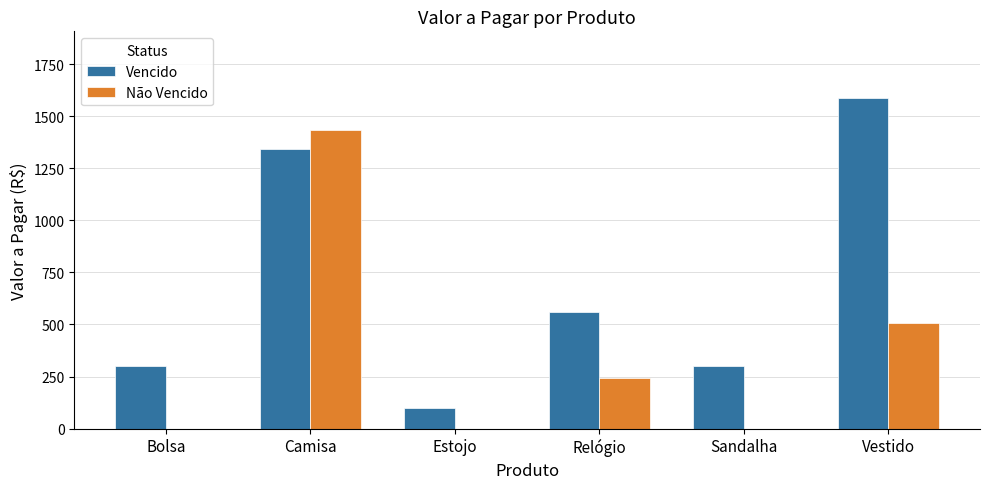

What is the total value across all series at Camisa?

2773